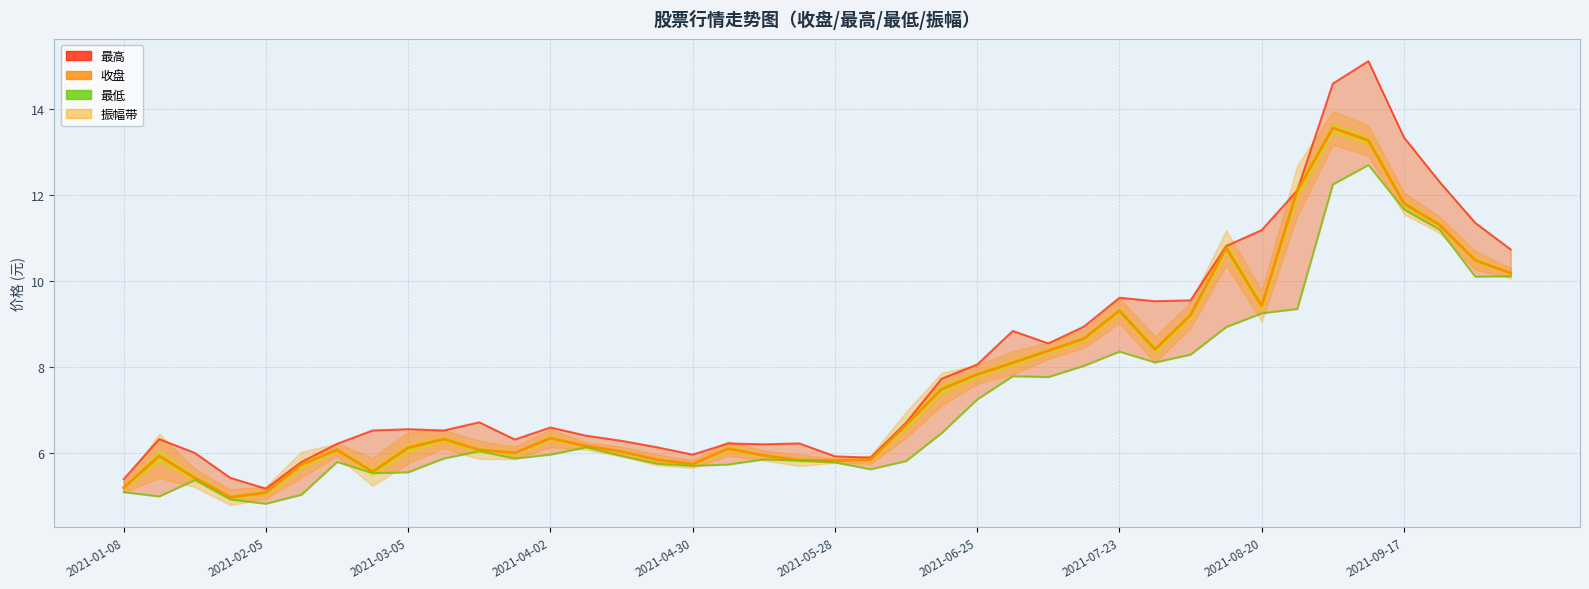

Is this an area chart (filled region under the line)?

No